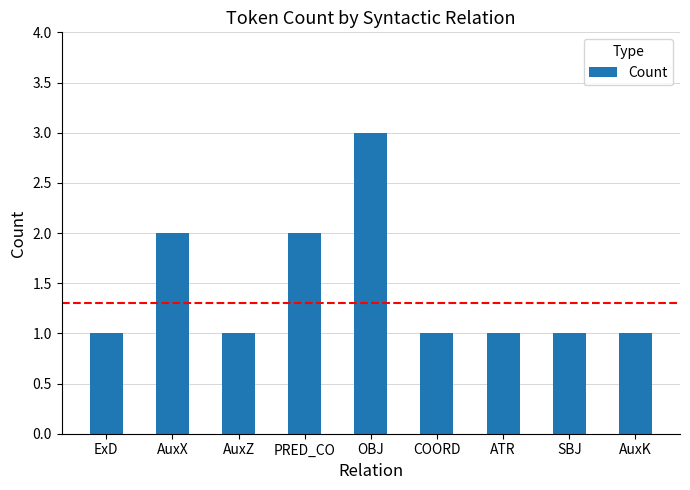

The value at ATR is 1. True or false?

True